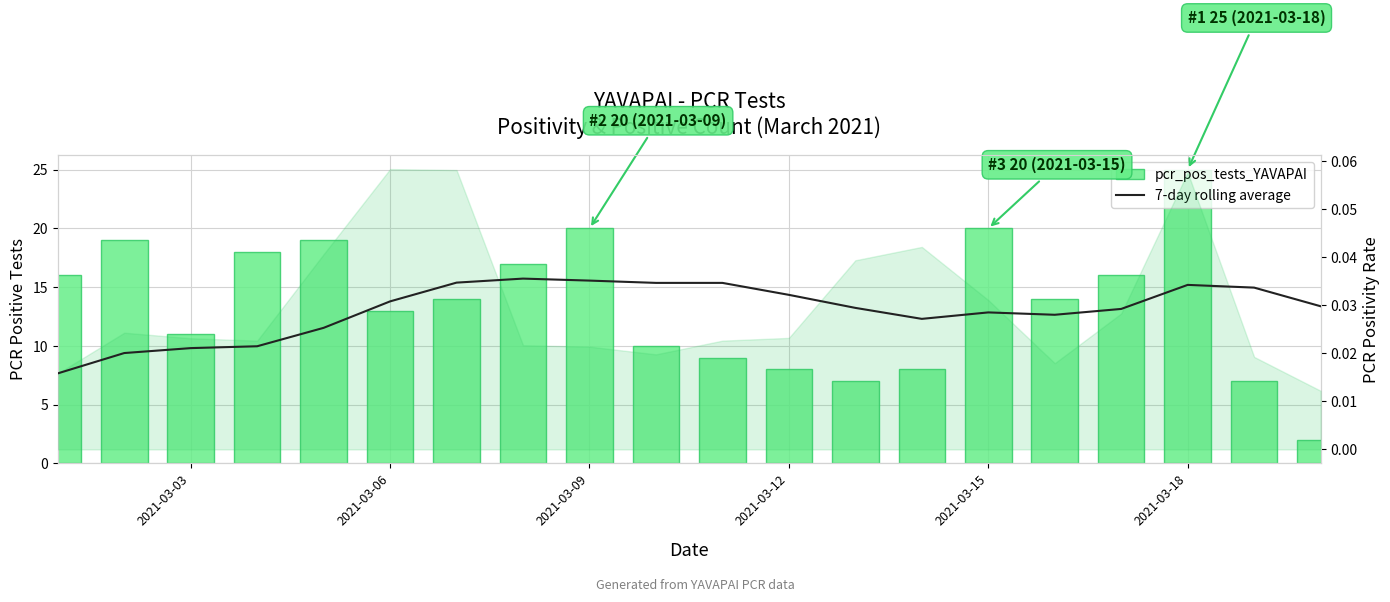

What is the value of the pcr_pos_tests_YAVAPAI bar at the 4th from the left?

18.0